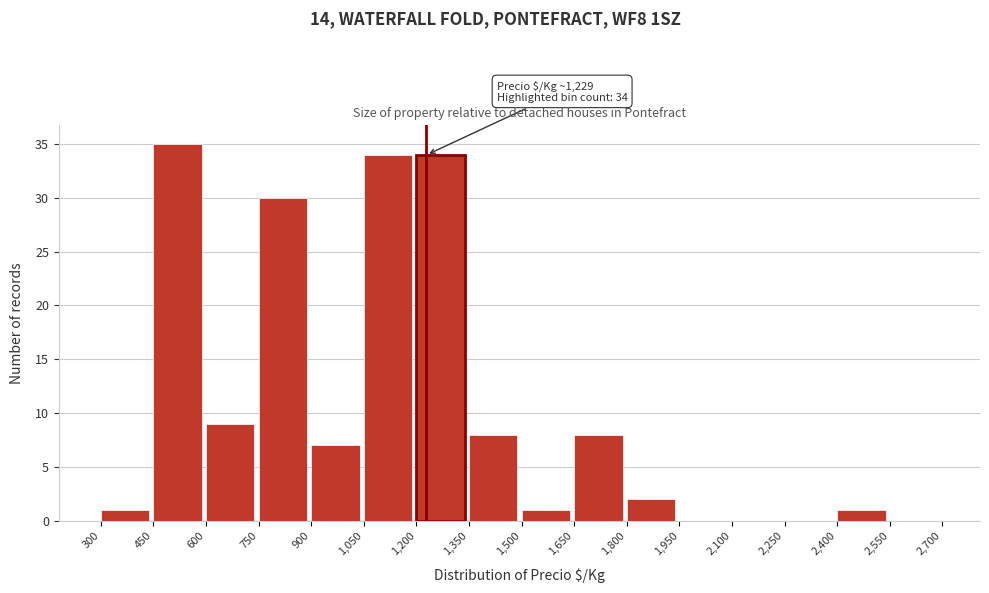

Which range on the x-axis has the tallest bar?

450 to 600